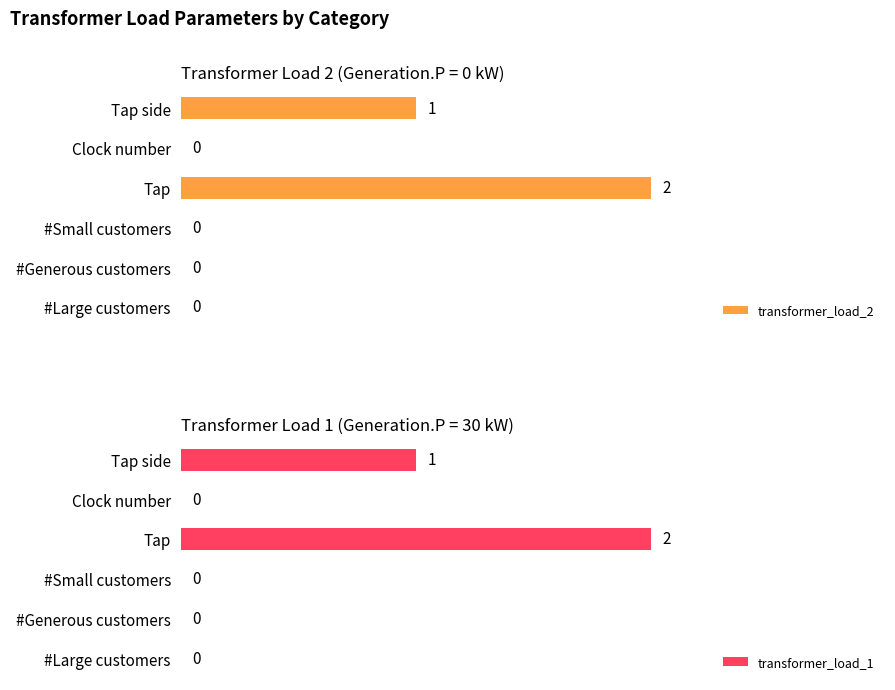

Where is transformer_load_1 nearest to the value 1?

Tap side